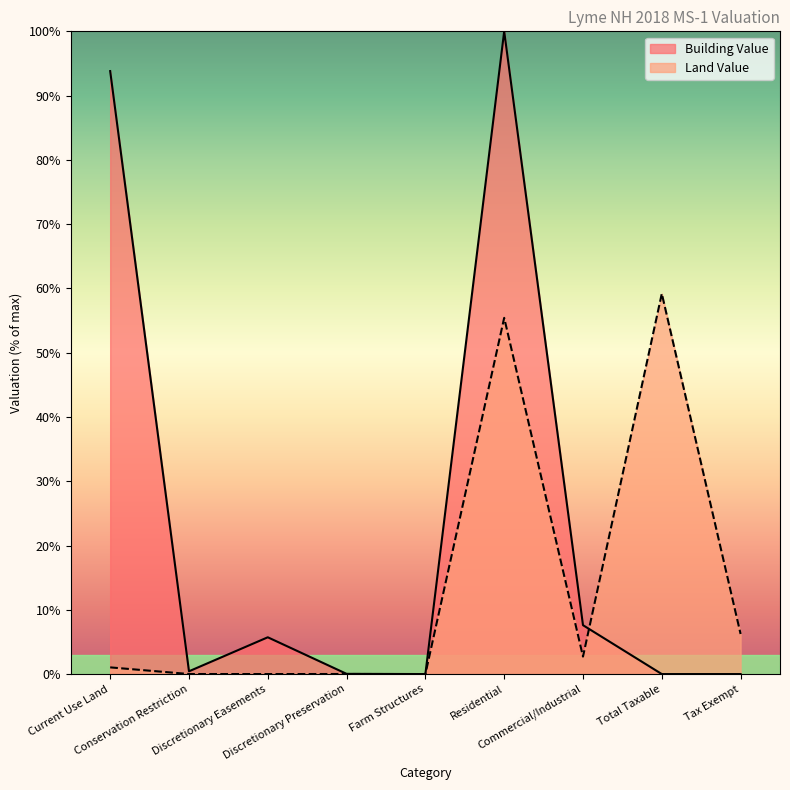

Count the number of data series in this chart.

2